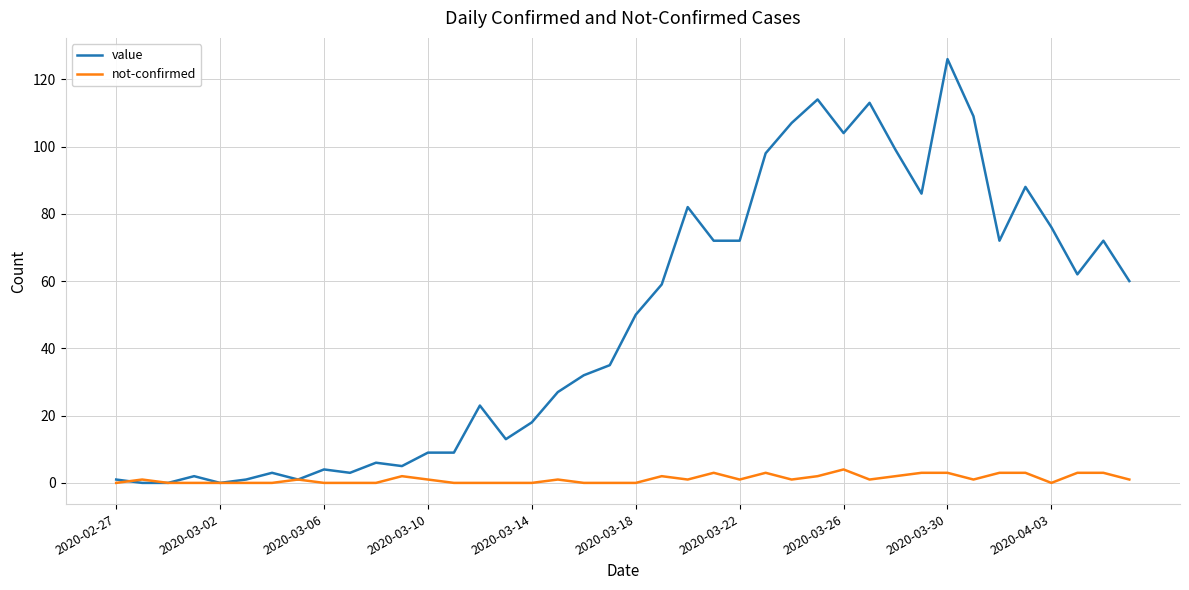

What is the average value of the value series?

48